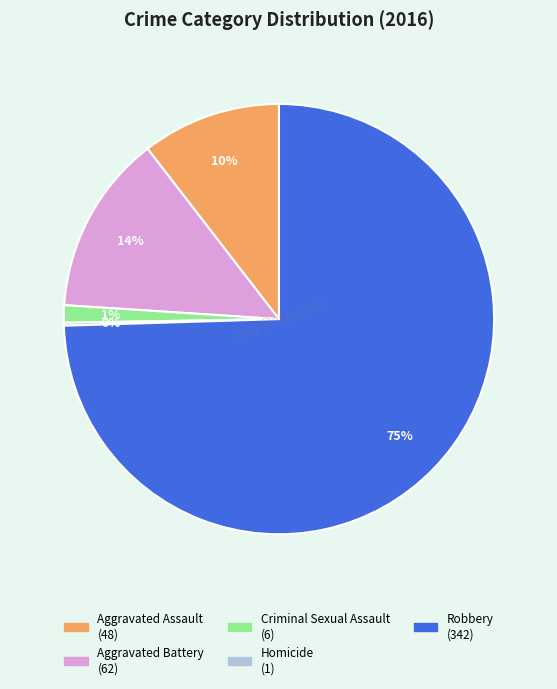

What is the largest slice in the pie chart?

Robbery